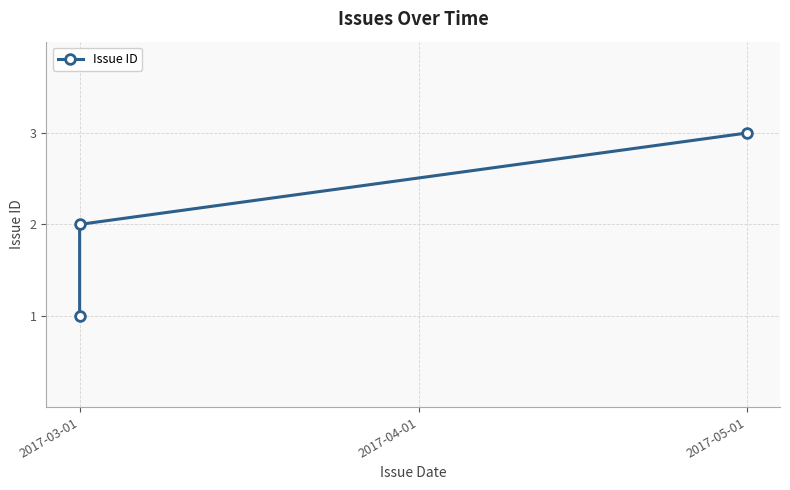

Reading right to left, extract all data points from this chart.

3	2	1